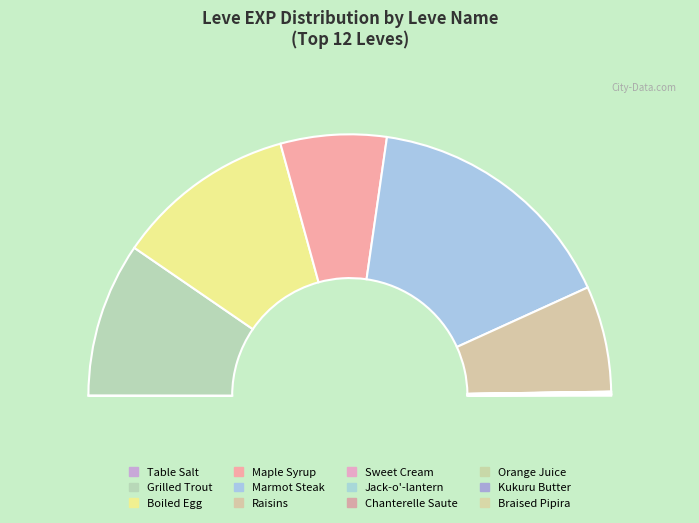

Between Sweet Cream and Kukuru Butter, which is larger?

Sweet Cream